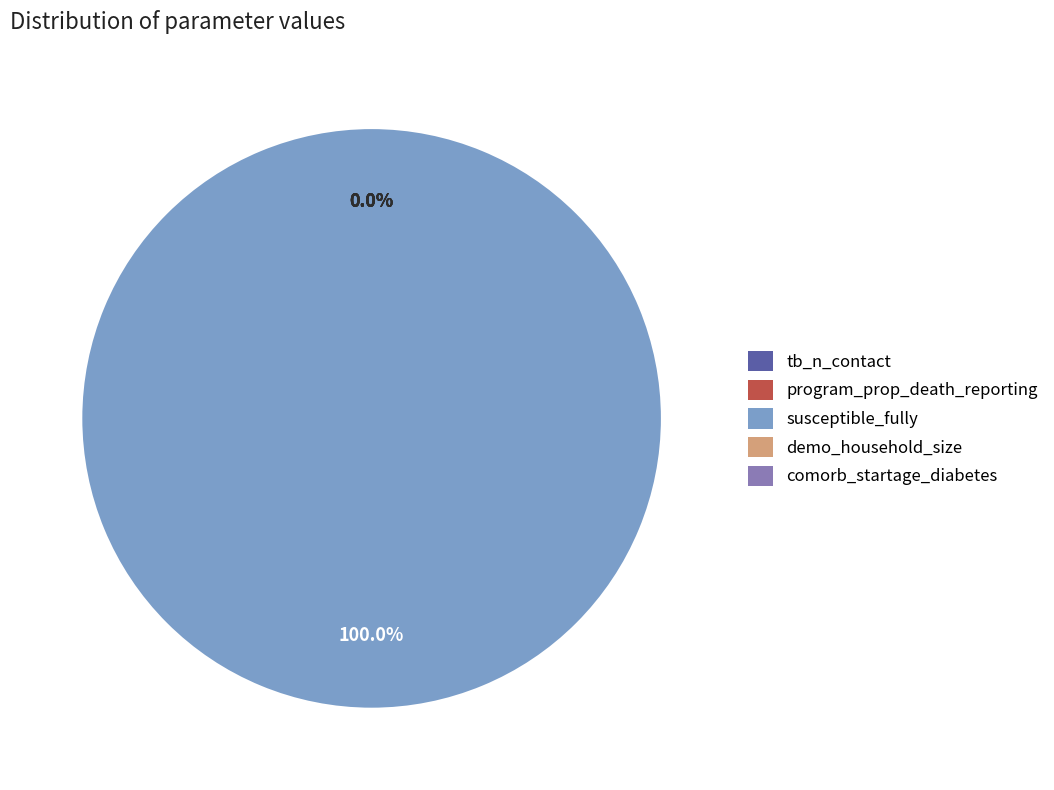

The program_prop_death_reporting slice represents 0% of the pie. True or false?

True